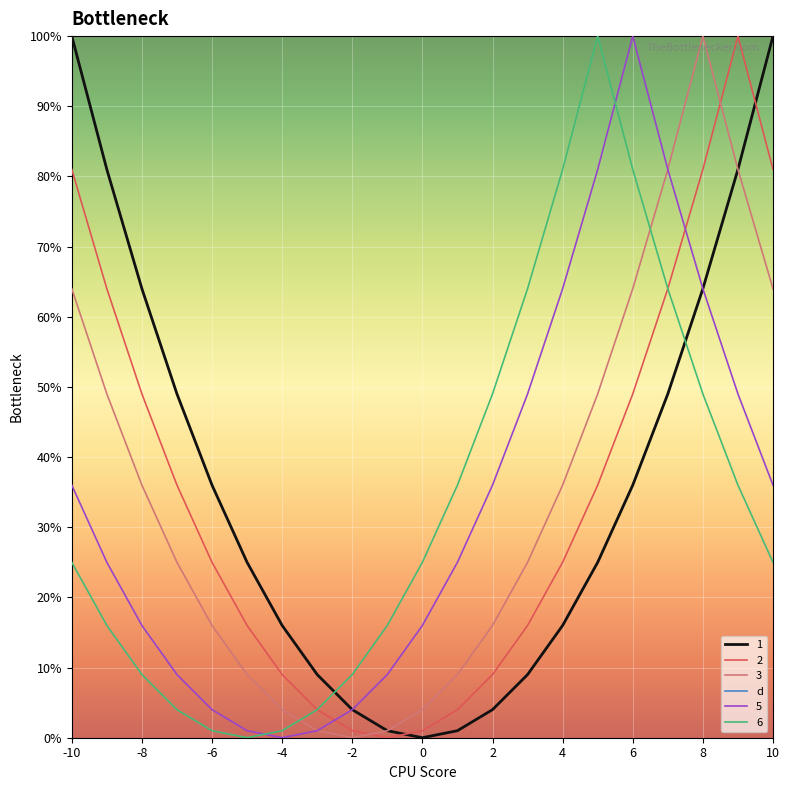

Is this an area chart (filled region under the line)?

No